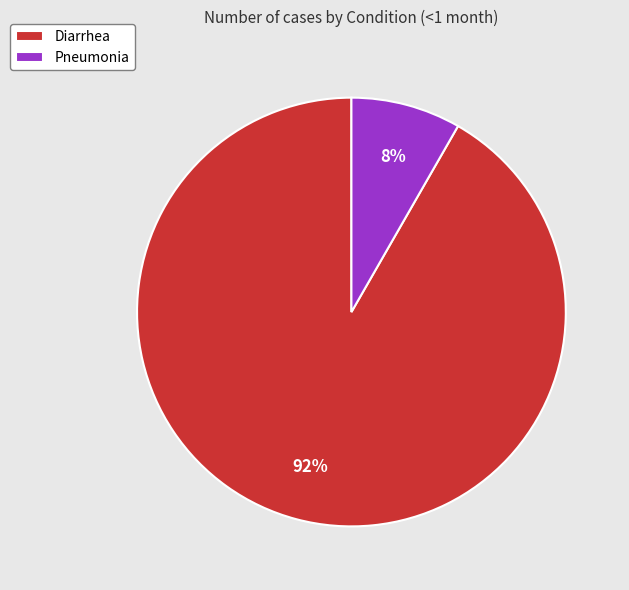

Rank the categories by value from lowest to highest.

Pneumonia, Diarrhea